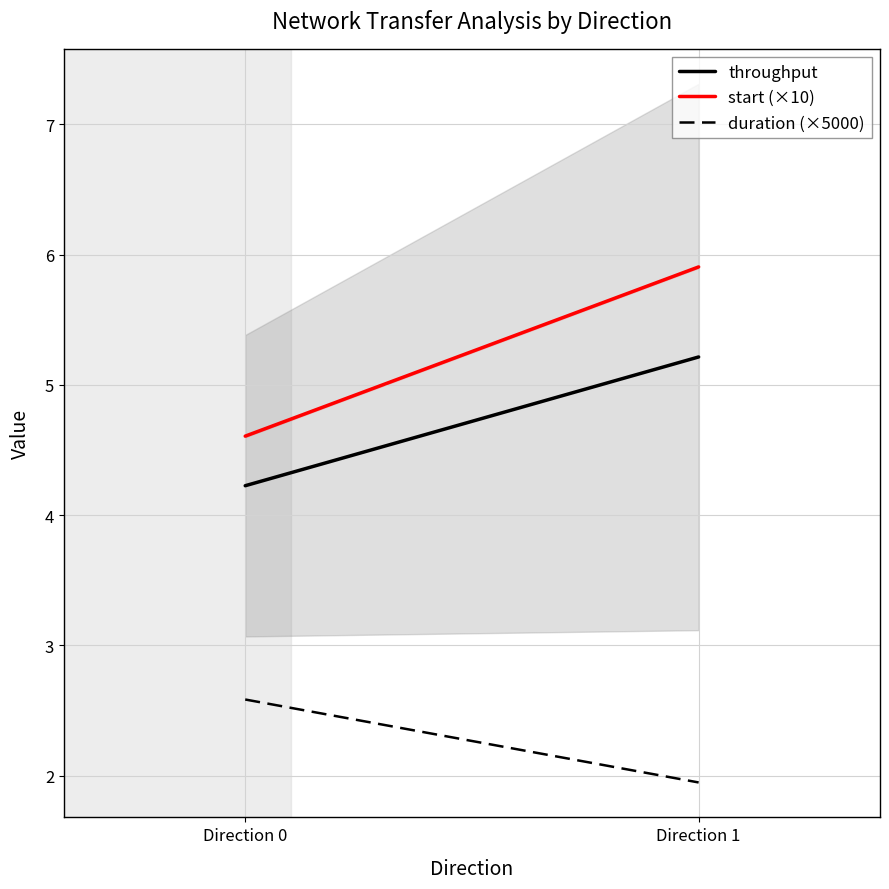

How many start (×10) values are between 4 and 5?

1